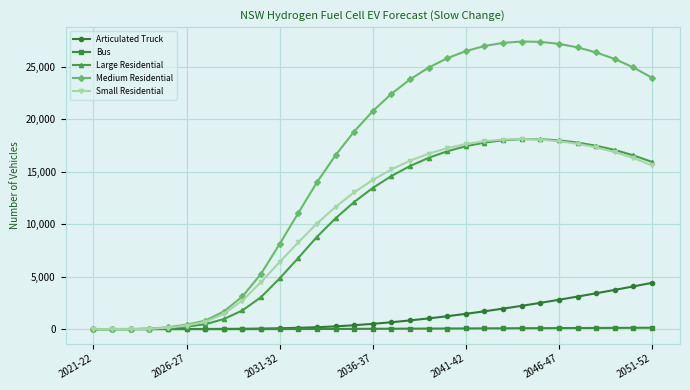

At how many categories does at least one series exceed 21311?

15